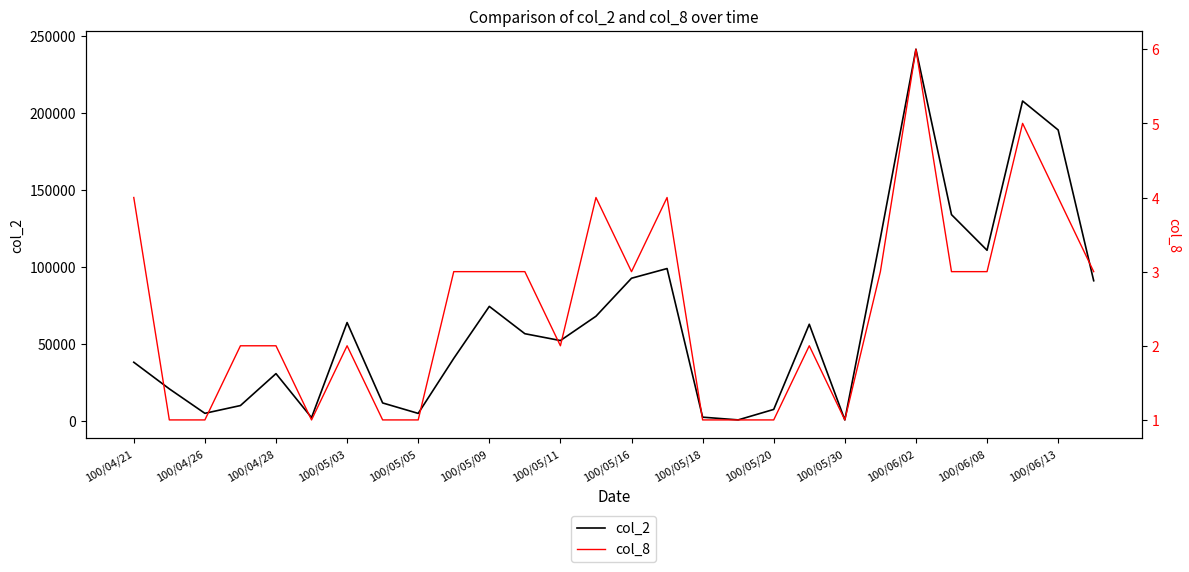

Does the chart have visible grid lines?

No